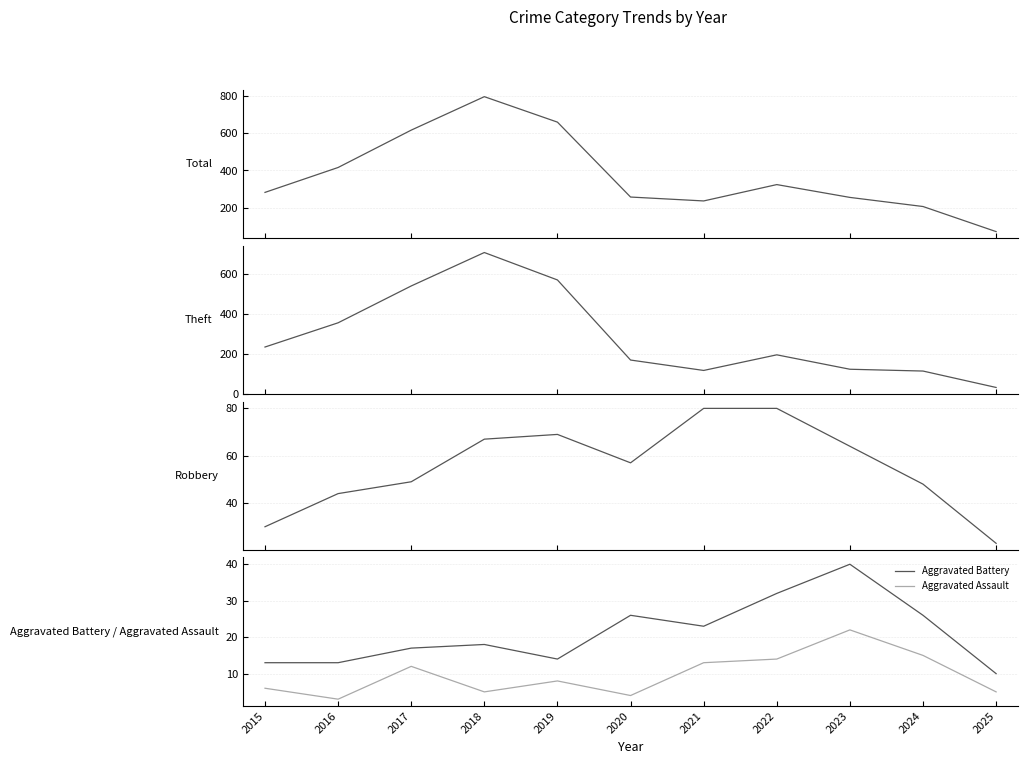

How many series are shown in this chart?

5